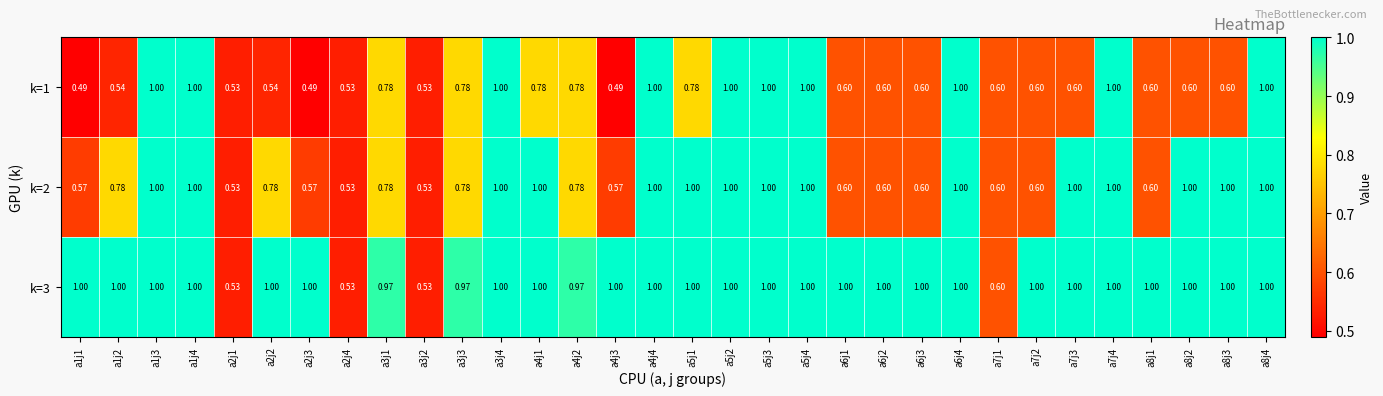

Which series has the largest total across all categories?

k=3